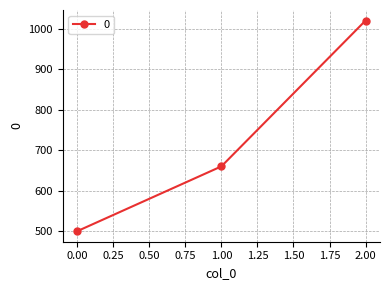

Reading right to left, what are all the values shown in this chart?

2.00=1020	1.00=660	0.00=500